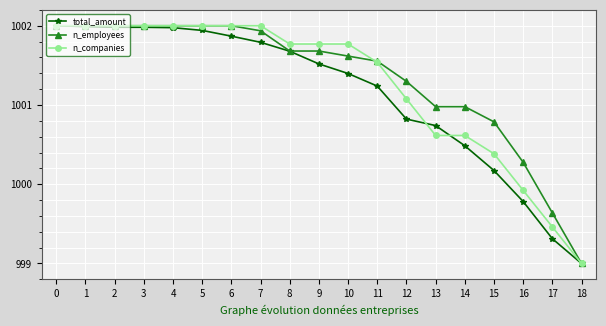

Is it true that n_companies equals 1002.0 at 6?

True